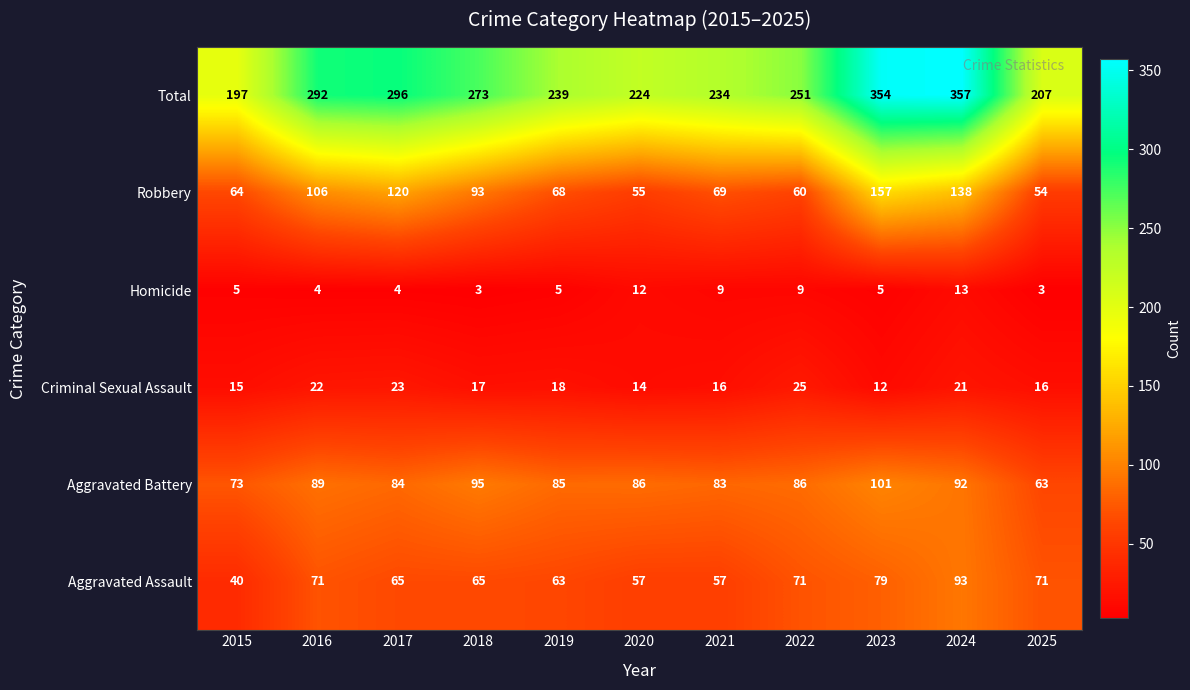

Which series has the largest total across all categories?

Total